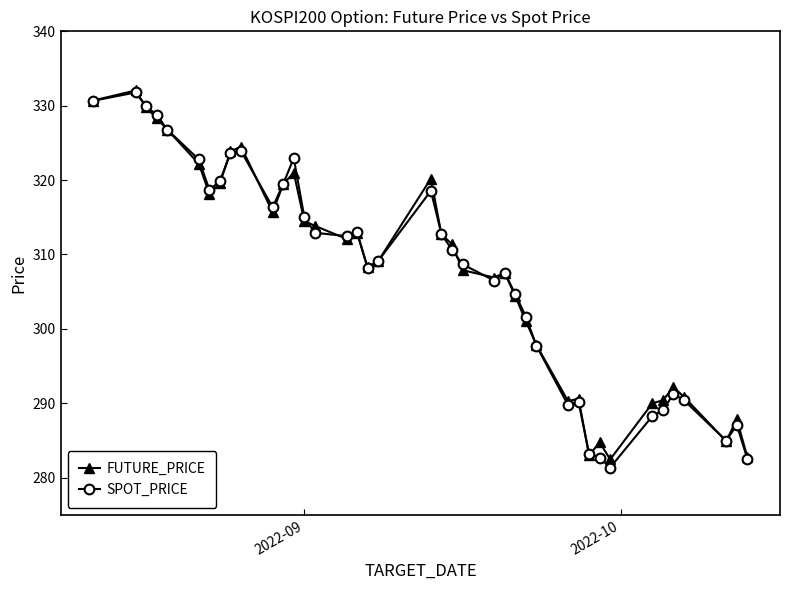

What is the value of the SPOT_PRICE point at the 31st from the left?

283.2